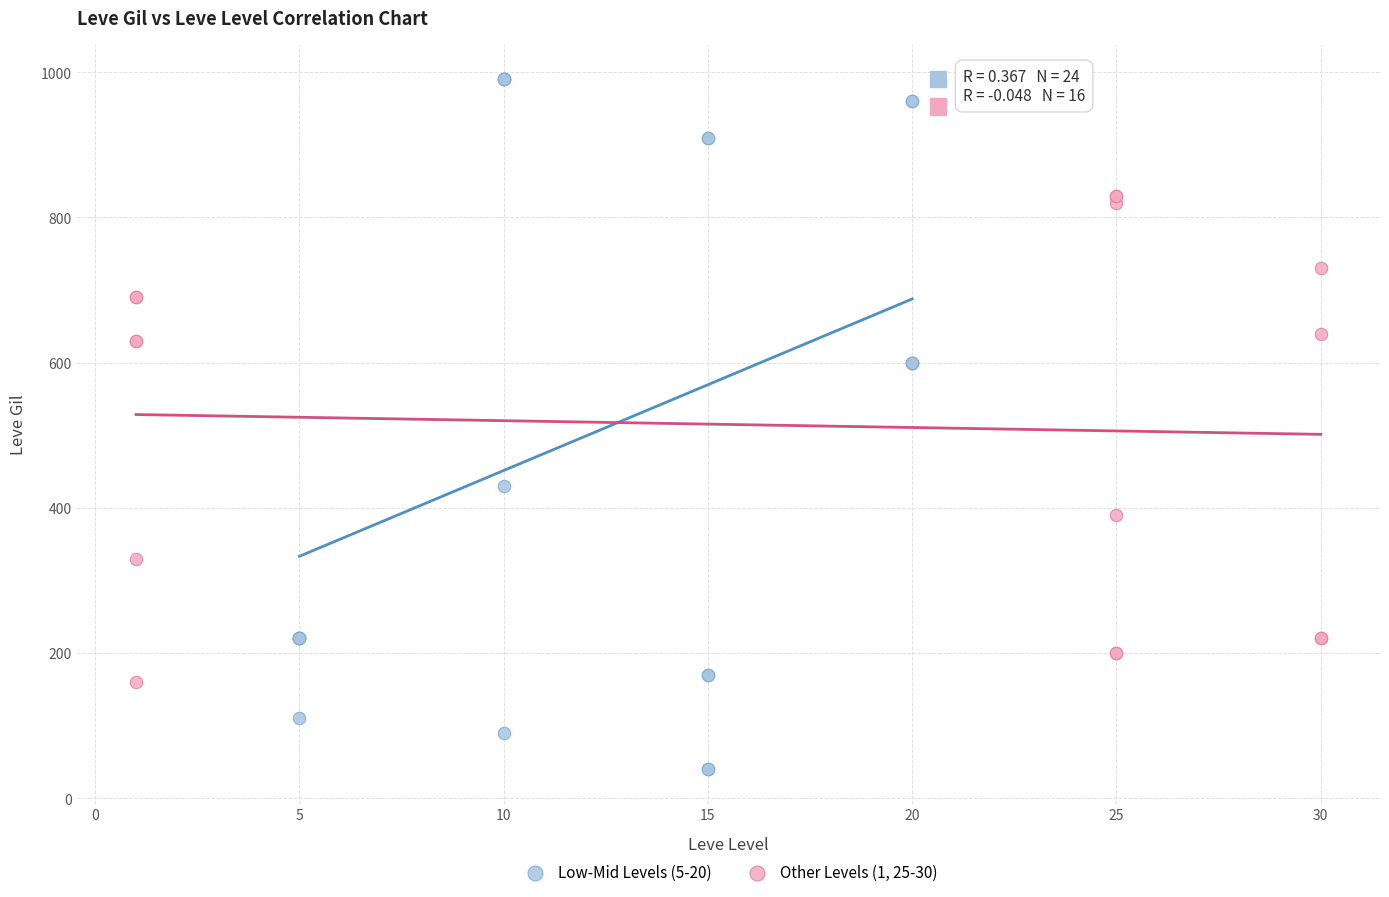

Which series contains the lowest Y value?

Low-Mid Levels (5-20)